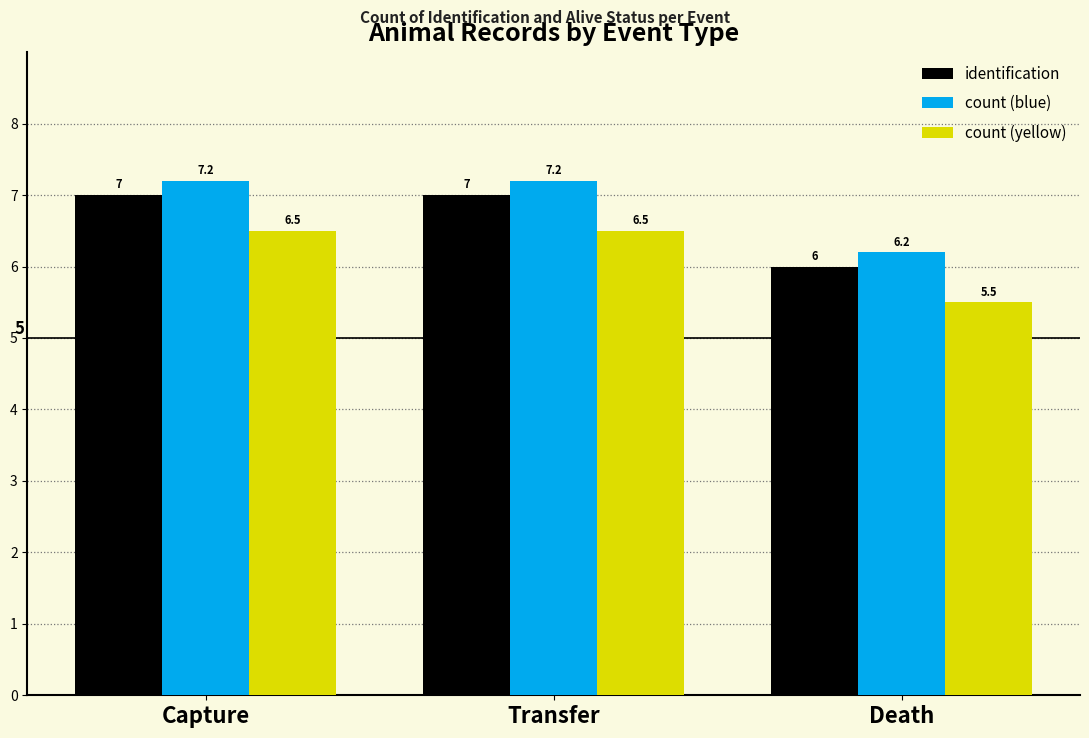

At Transfer, list the series in order from smallest to largest.

count (yellow), identification, count (blue)